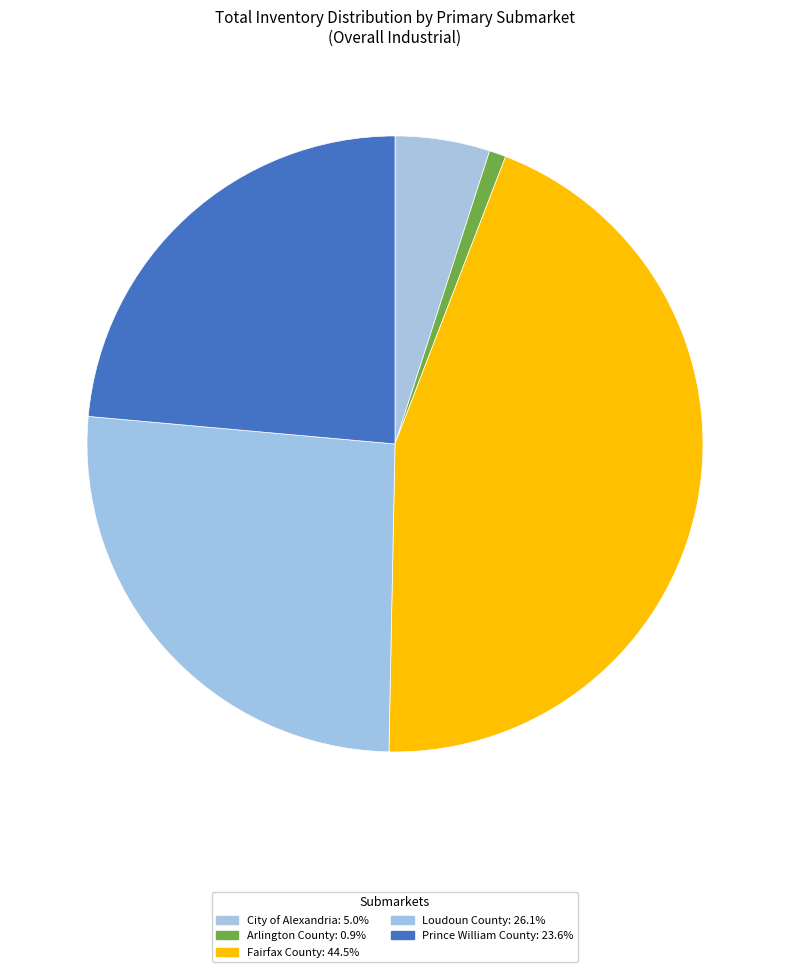

Does Loudoun County account for over 50% of the chart?

No